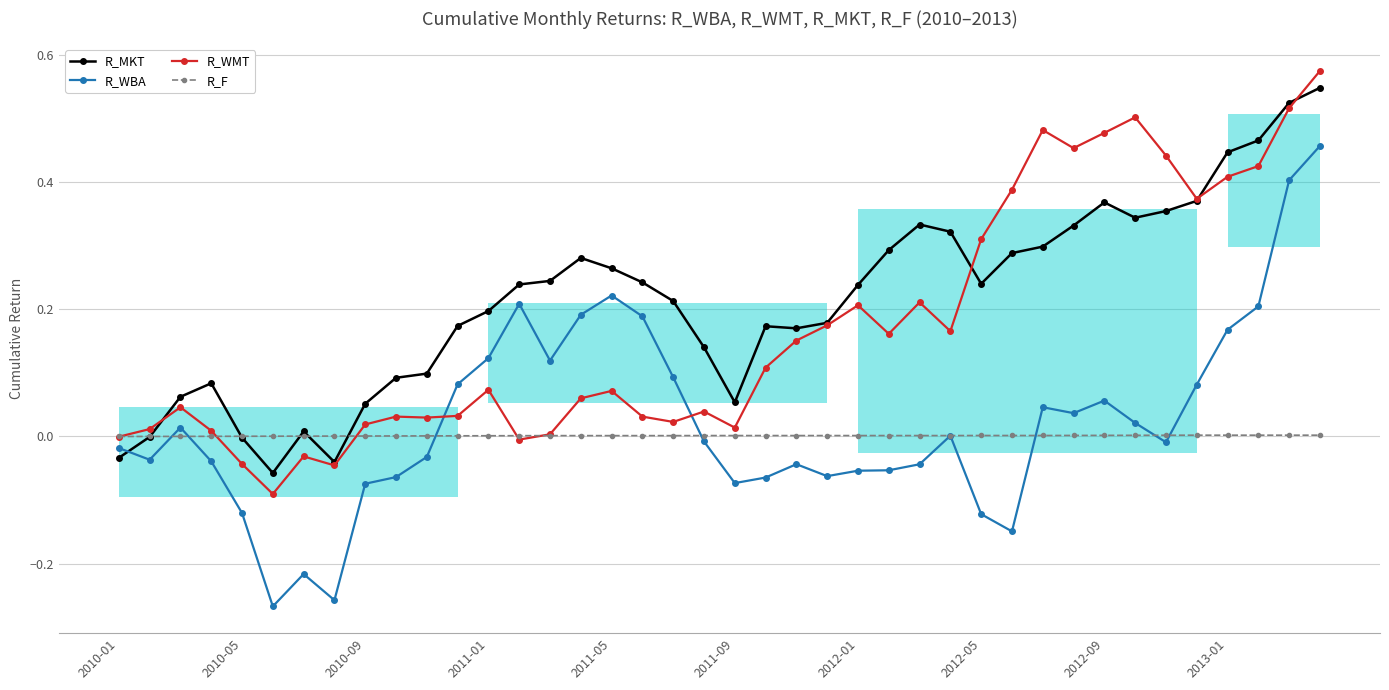

How many data points does each series have?

40